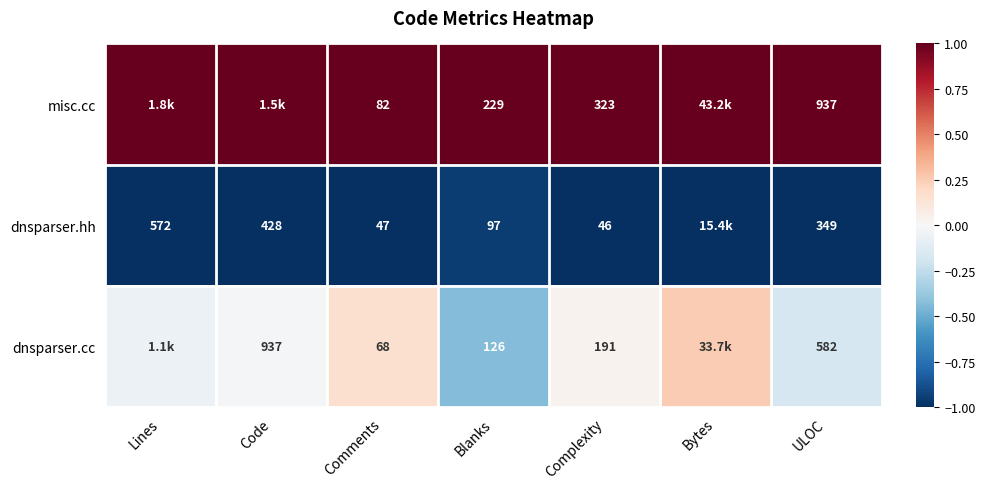

Rank the series at Blanks from lowest to highest value.

dnsparser.hh, dnsparser.cc, misc.cc